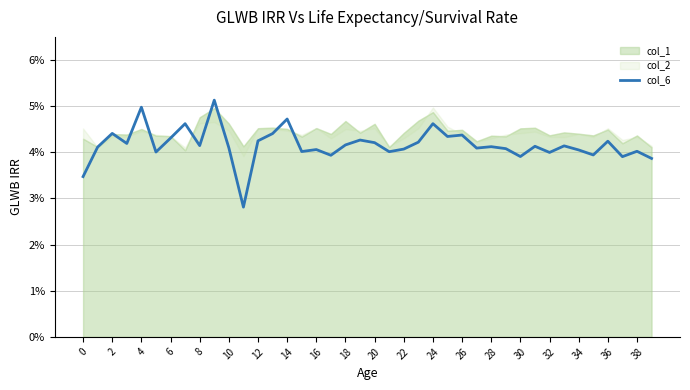

True or false: there are more than 2 points higher than both neighbors.

True